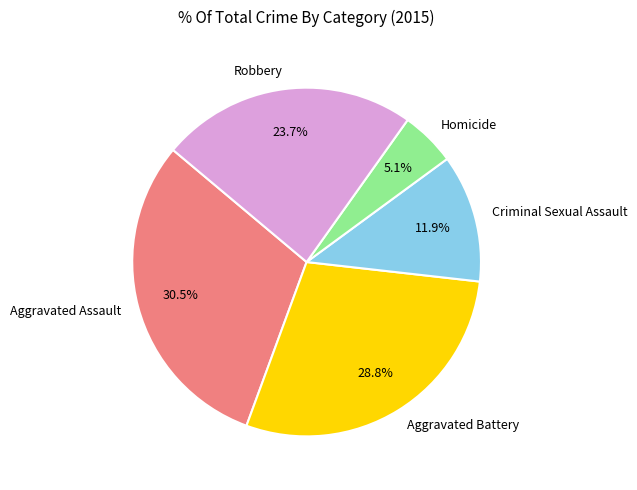

To the nearest percent, what percentage of the pie is Criminal Sexual Assault?

12%